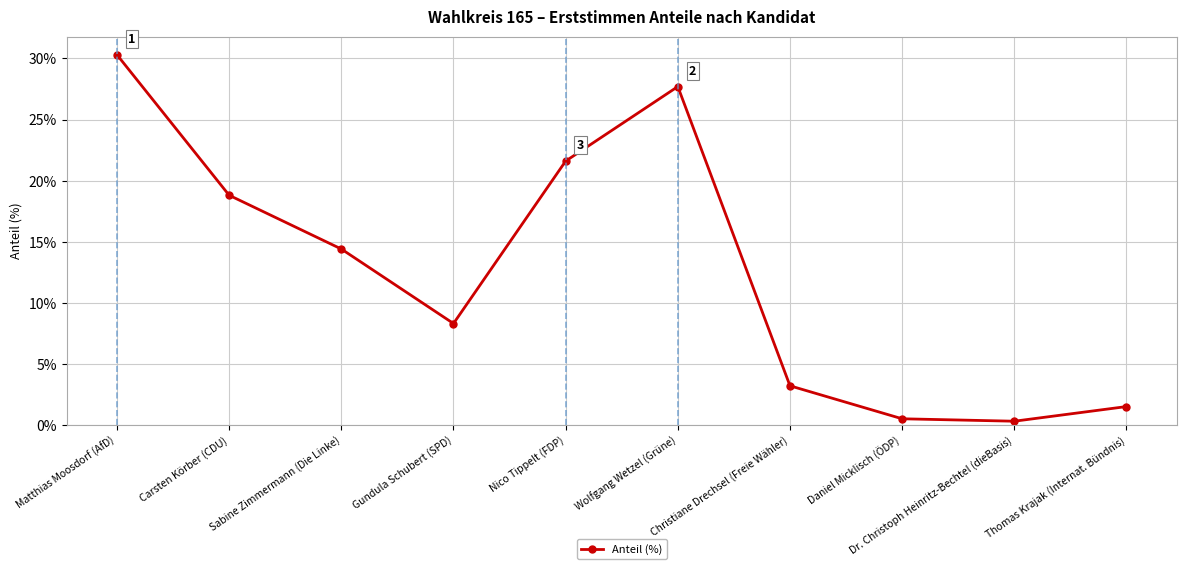

What is the change in value from Nico Tippelt (FDP) to Dr. Christoph Heinritz-Bechtel (dieBasis)?

-21.3